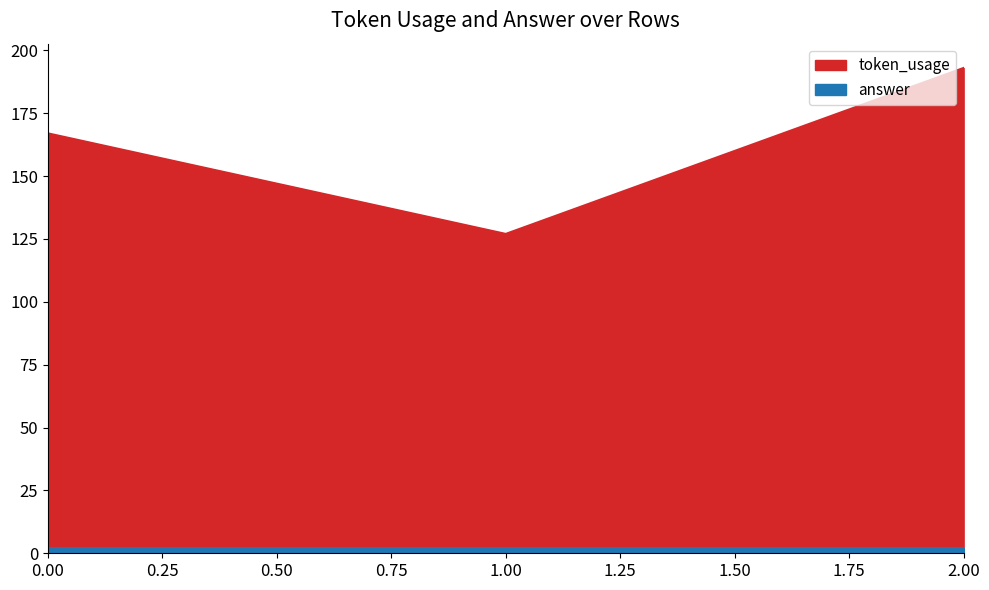

Rank the categories by value from lowest to highest.

1, 0, 2